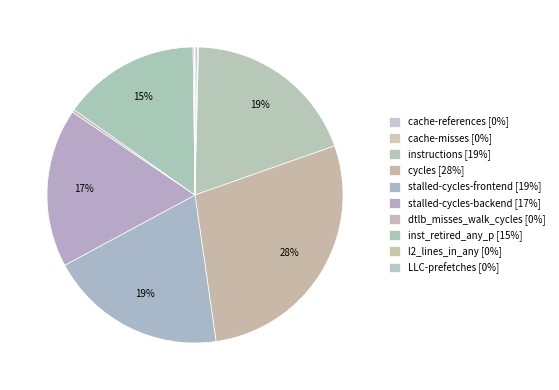

Combined, do cache-misses and stalled-cycles-backend account for over 50%?

No